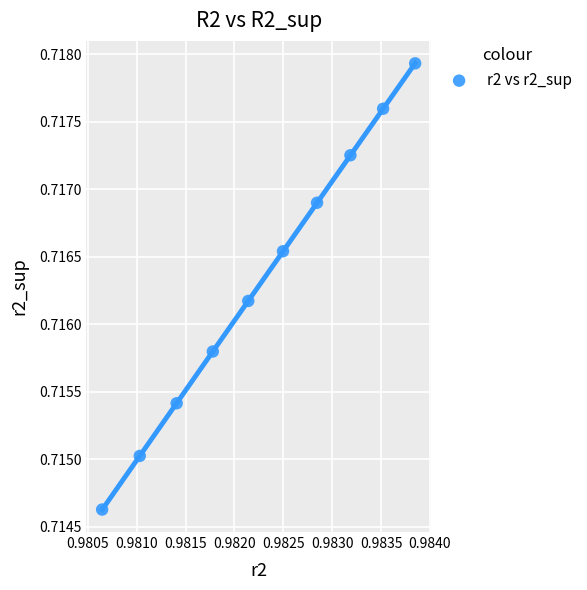

What is the average X value?

1.0